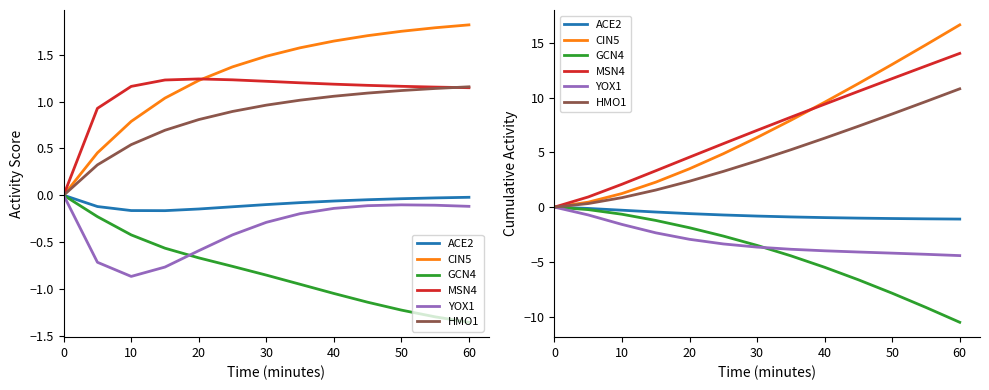

At which category does the chart reach its minimum across all series?

60